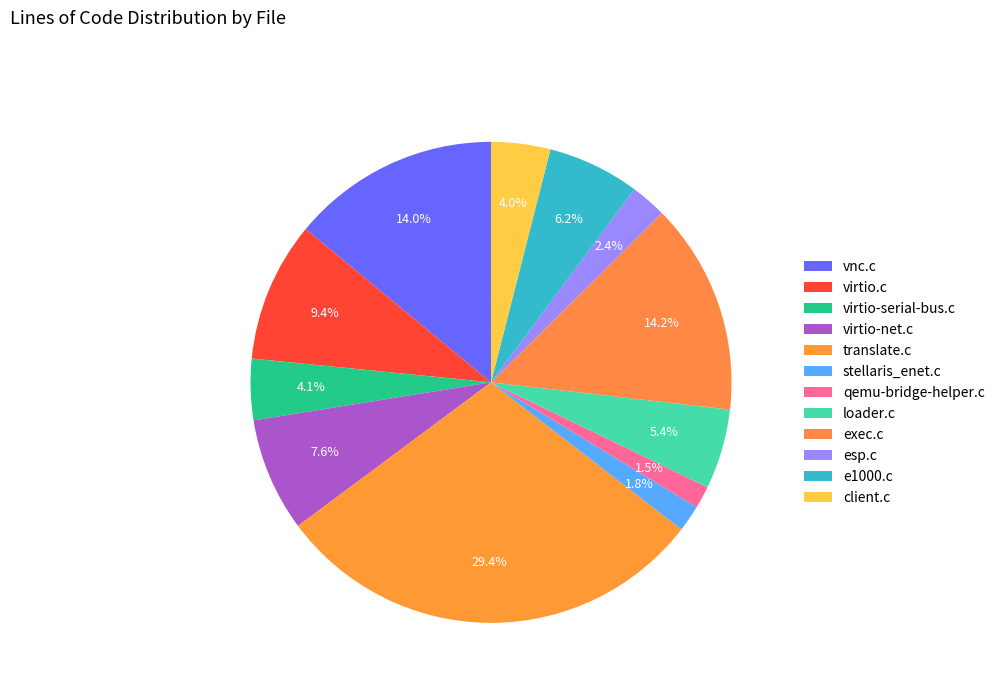

How many segments does this pie chart have?

12